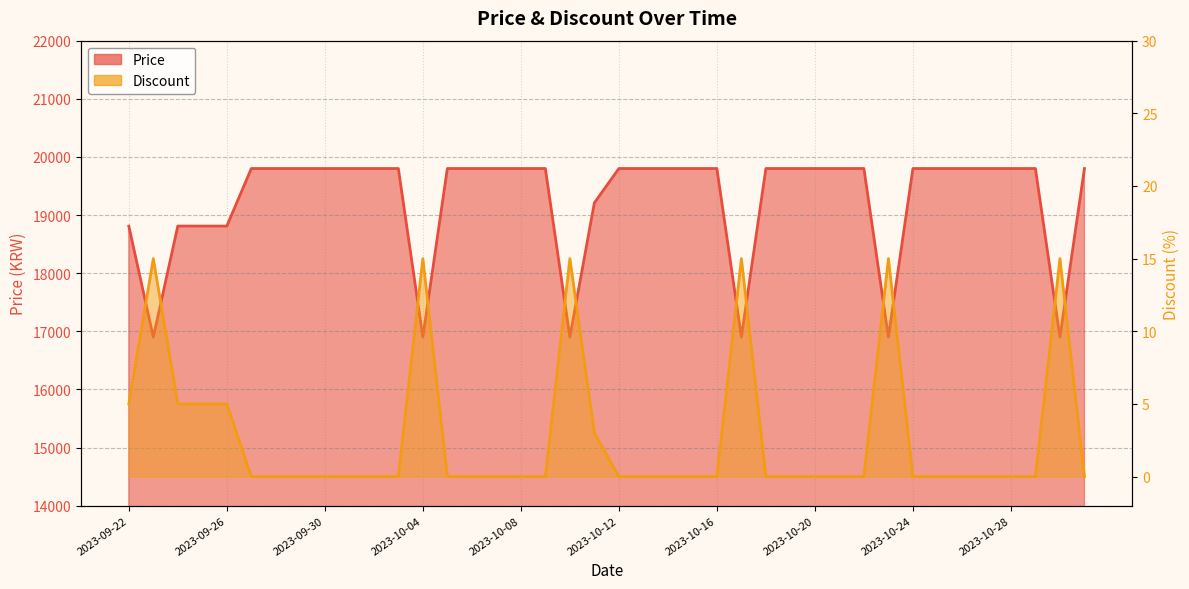

Is it true that Discount equals 0 at 2023-10-18?

True